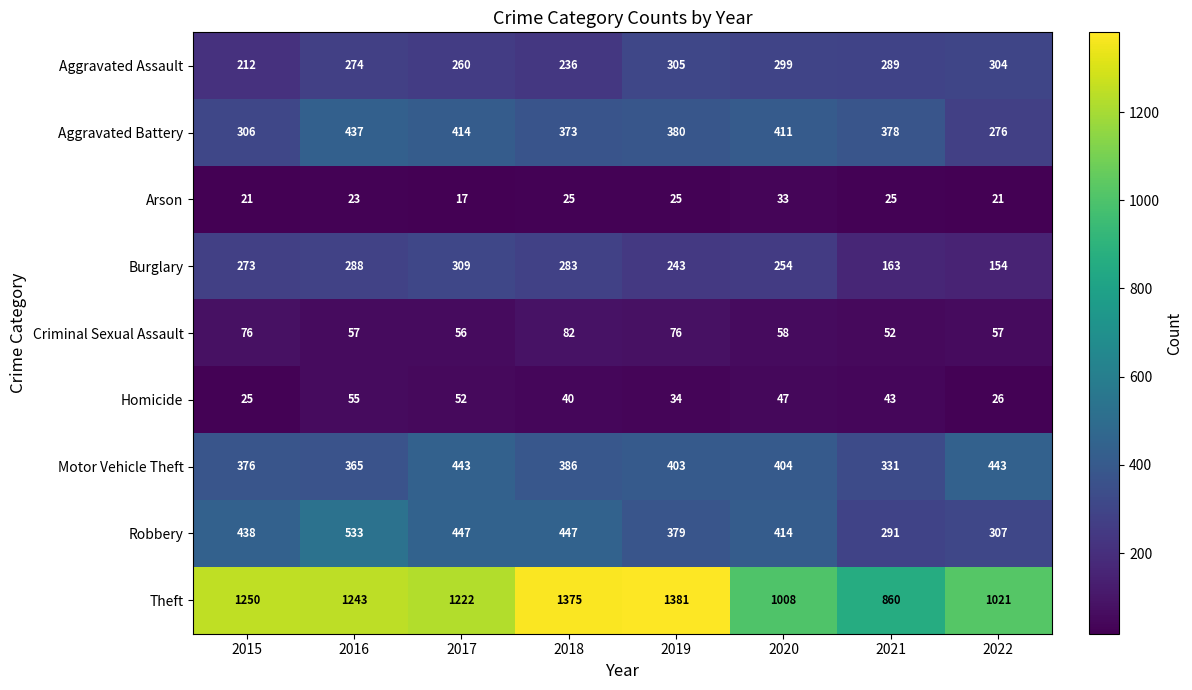

List the series in order of their peak value, lowest first.

Arson, Homicide, Criminal Sexual Assault, Aggravated Assault, Burglary, Aggravated Battery, Motor Vehicle Theft, Robbery, Theft